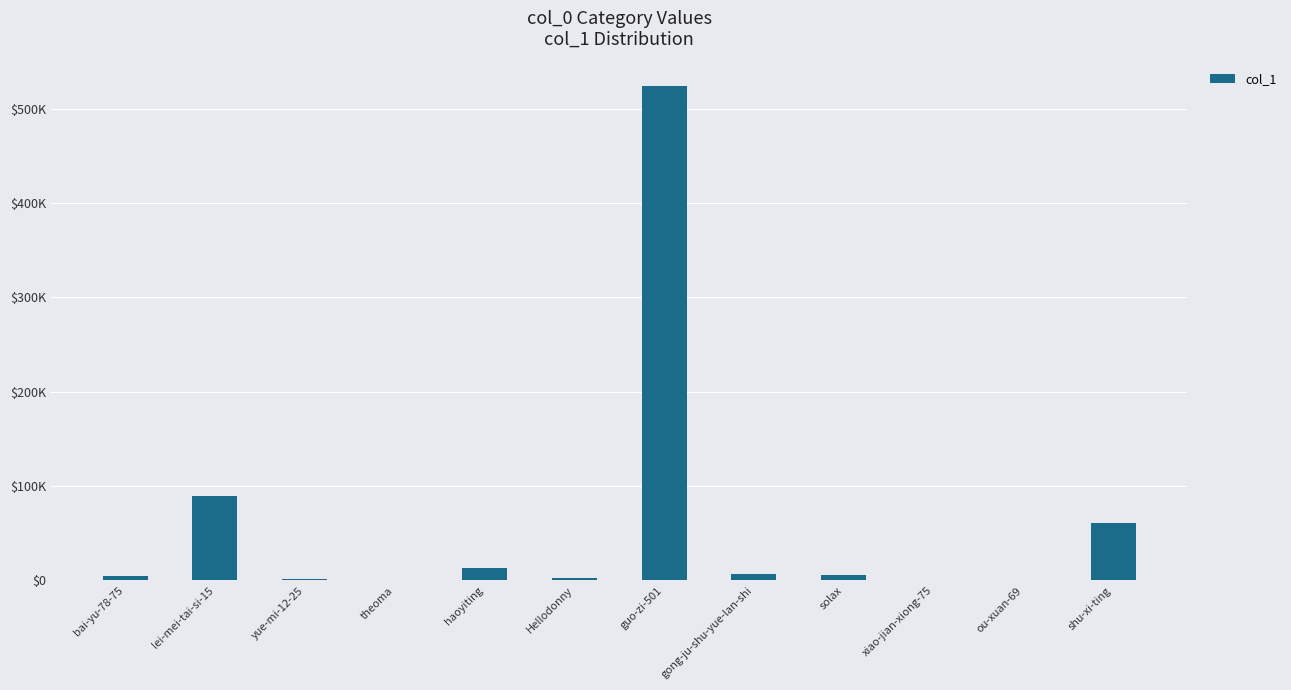

Which category has the lowest value across all series?

xiao-jian-xiong-75